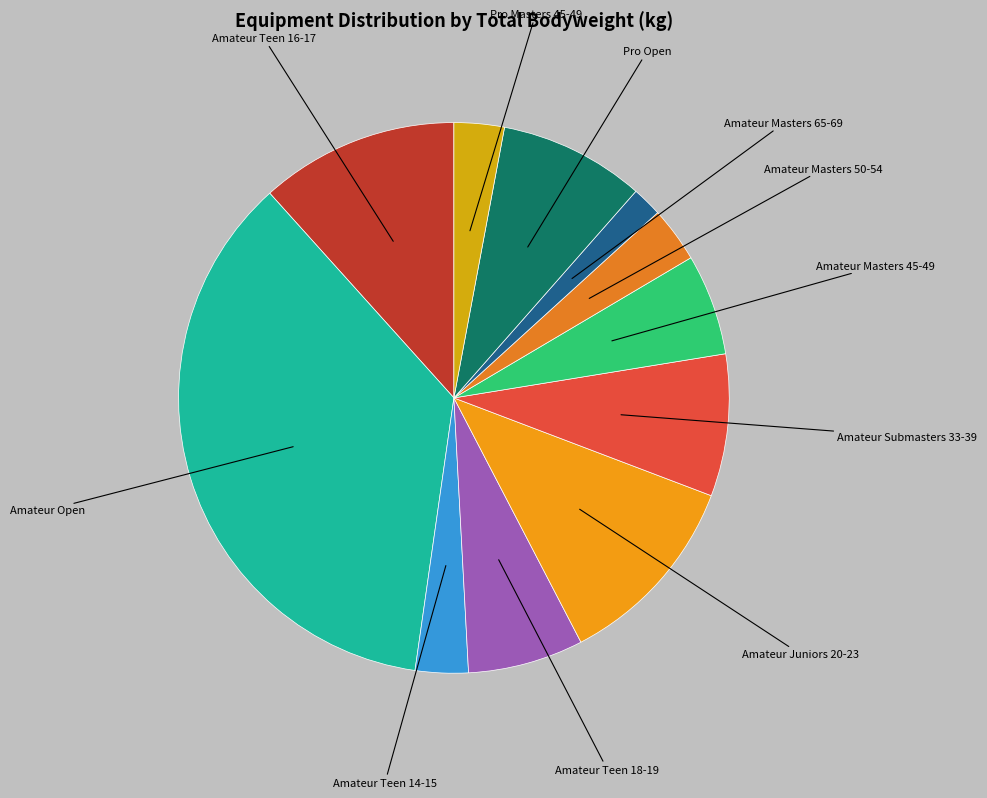

The 10 slice represents 5% of the pie. True or false?

True